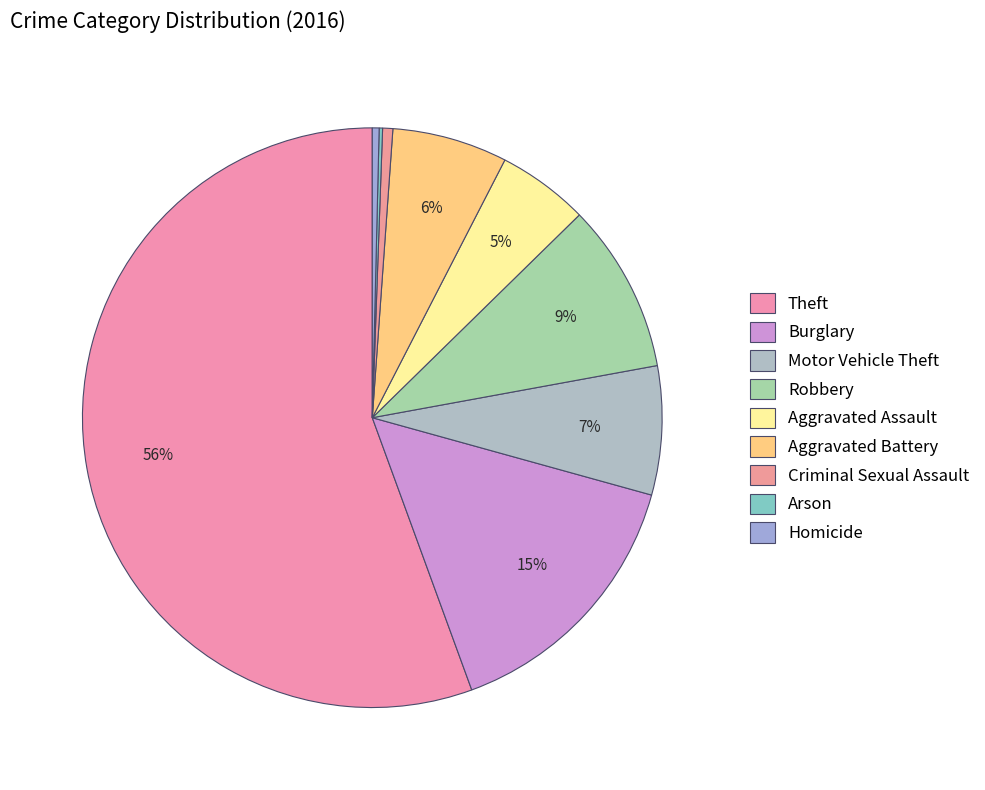

To the nearest percent, what percentage of the pie is Aggravated Assault?

5%